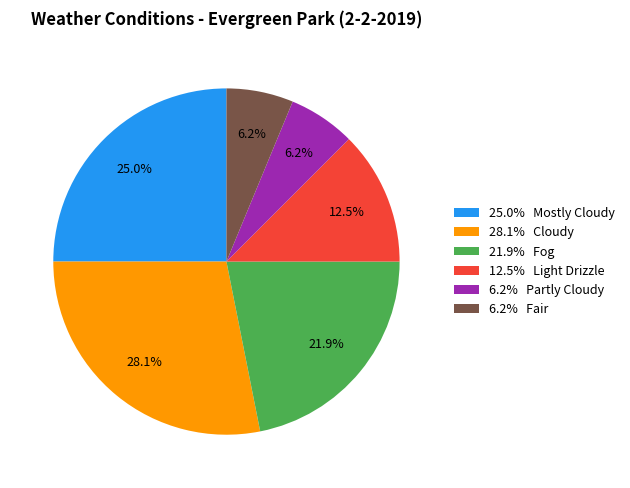

What is the largest slice in the pie chart?

28.1% Cloudy